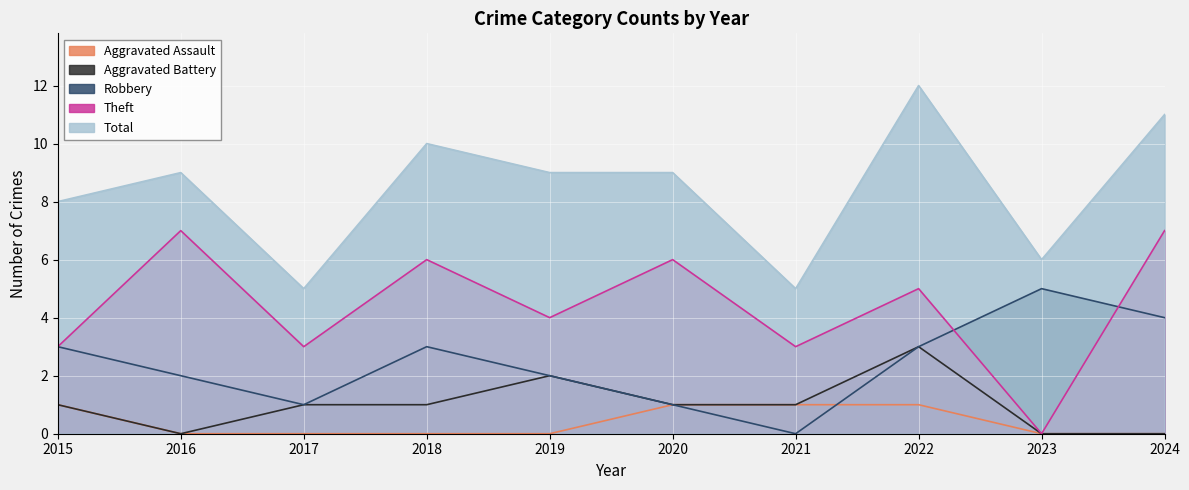

The value of Aggravated Assault at 2019 is 0. True or false?

False